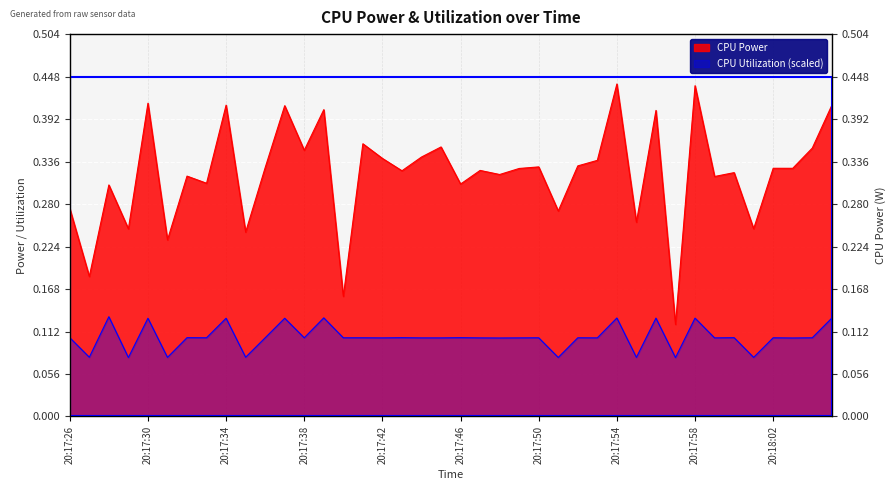

Which series changed the most between 20:17:29 and 20:17:37?

CPU Power